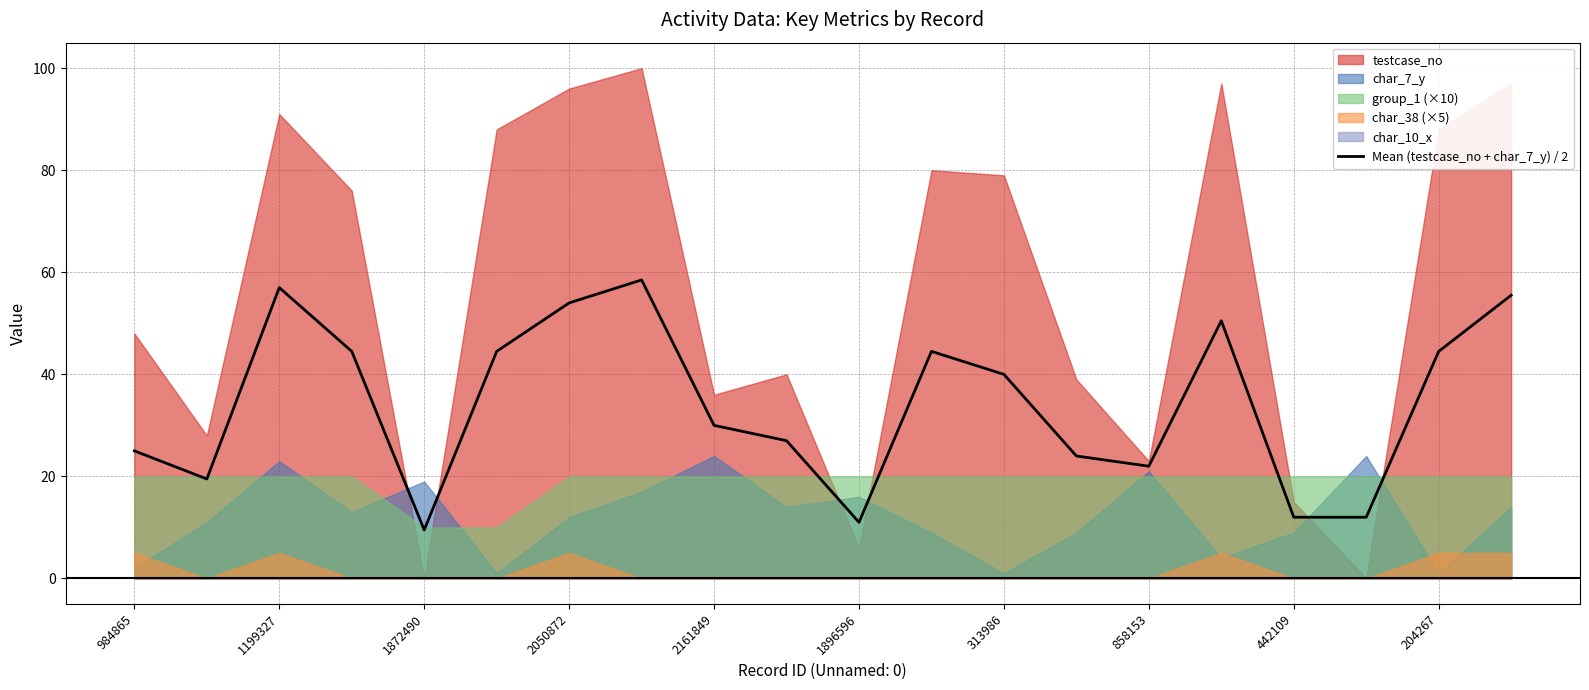

What is the maximum value for Mean (testcase_no + char_7_y) / 2?

58.5